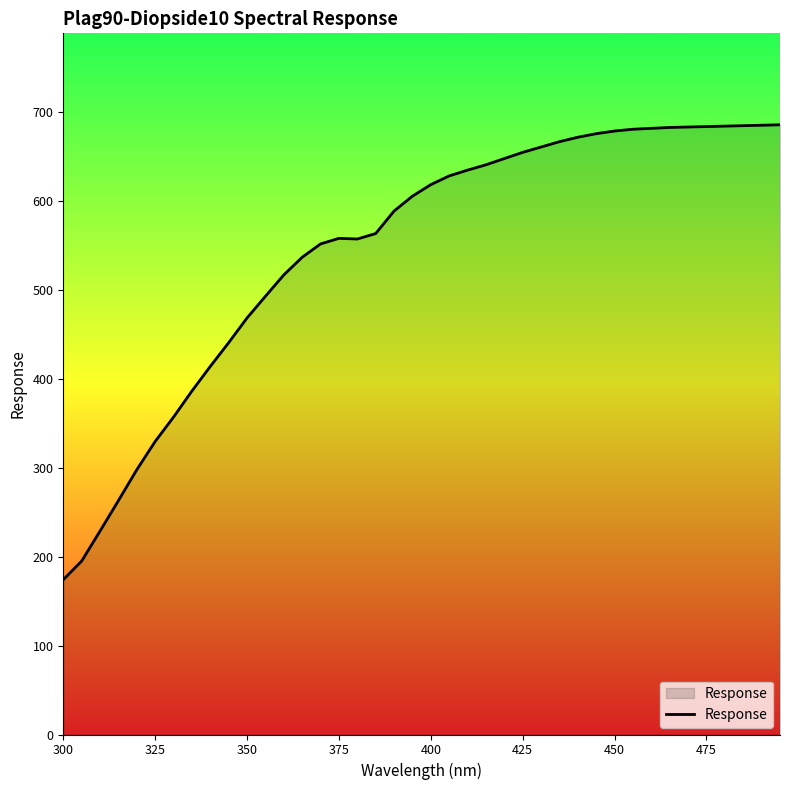

What is the difference between the maximum and minimum values?

511.8